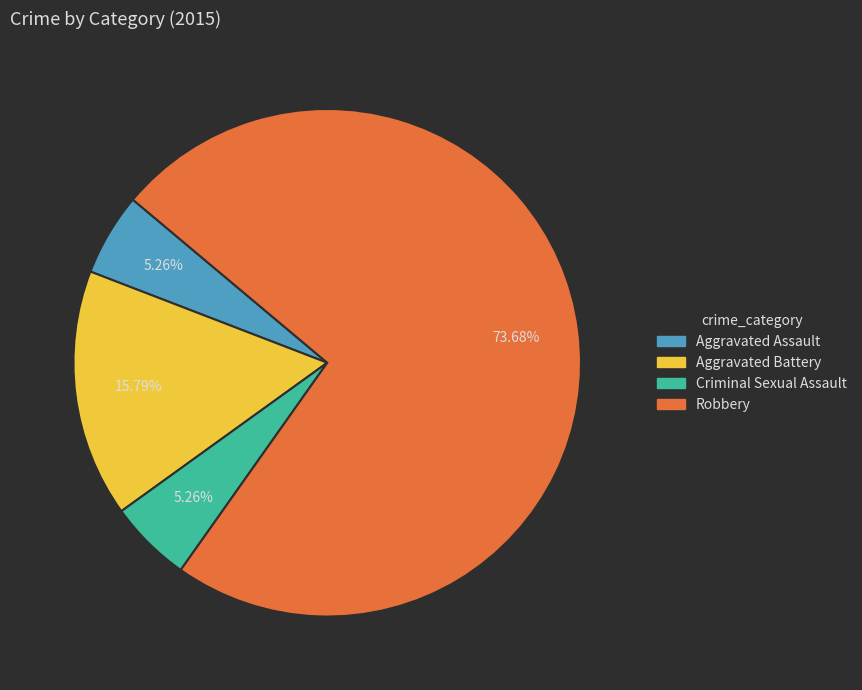

What percentage is the Aggravated Battery slice, to the nearest percent?

16%